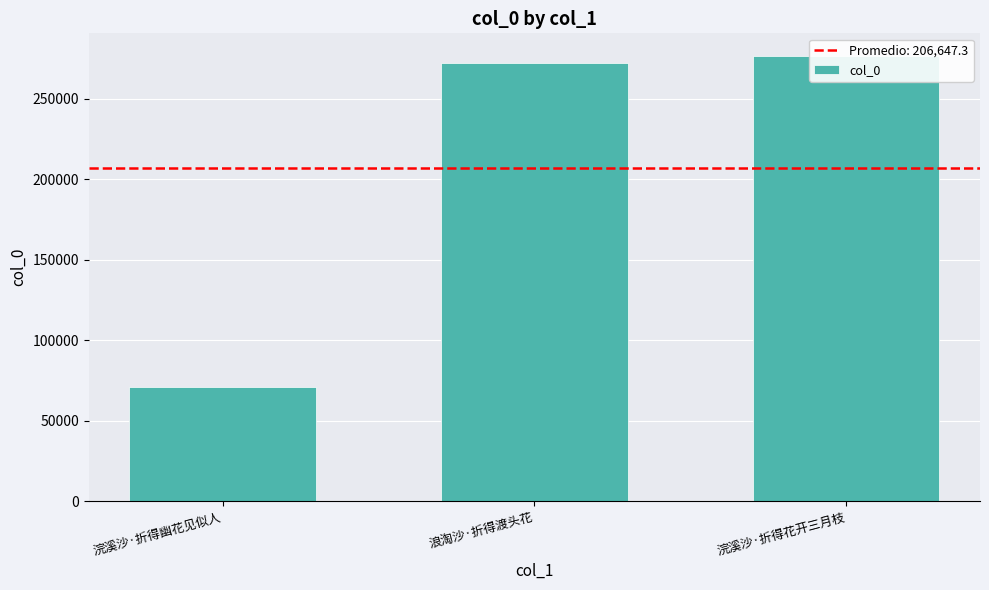

Where does the data first go above 272173?

浣溪沙·折得花开三月枝